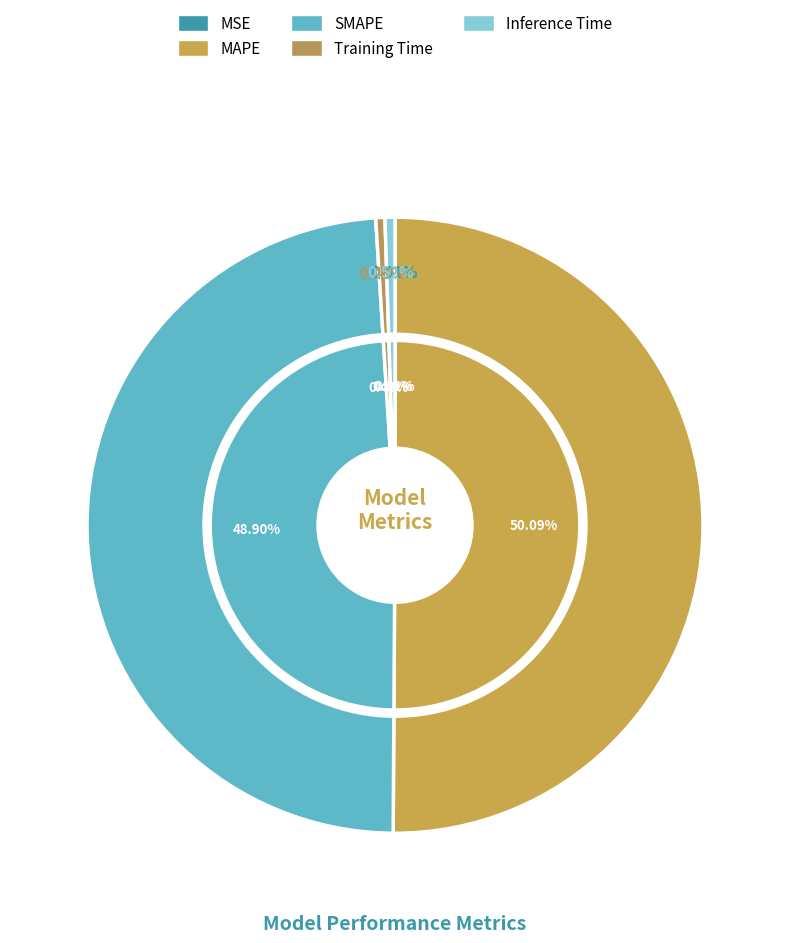

To the nearest percent, what is the average slice percentage?

20%